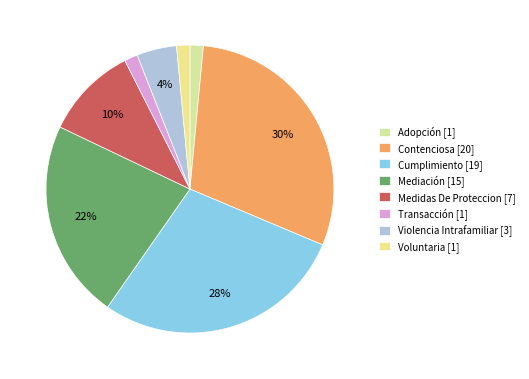

The Transacción slice represents 11% of the pie. True or false?

False